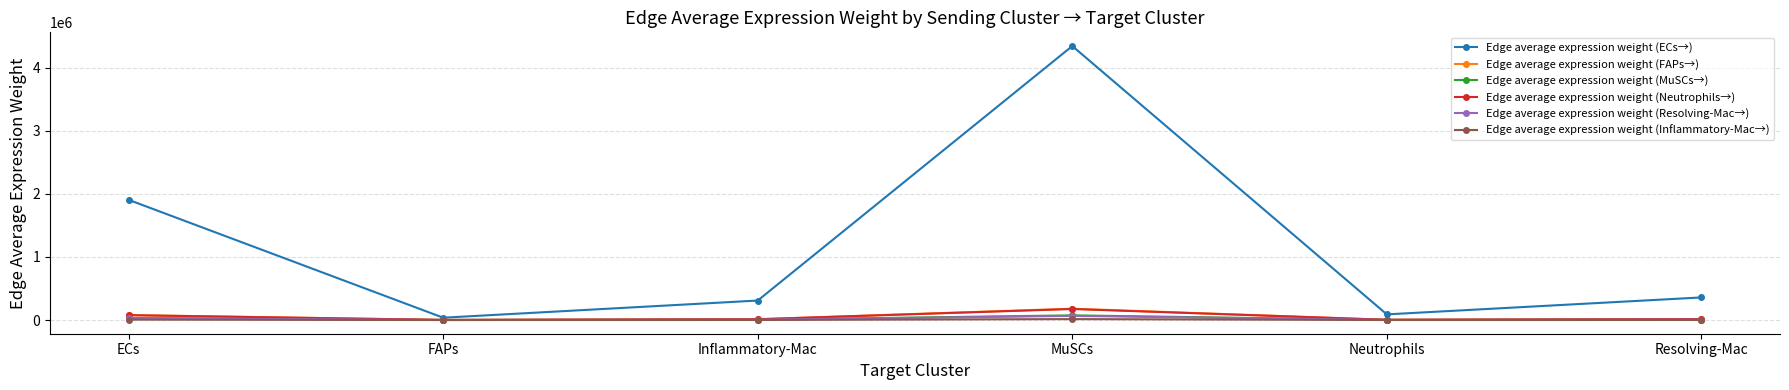

At which label is Edge average expression weight (ECs→) closest to 2188824?

ECs